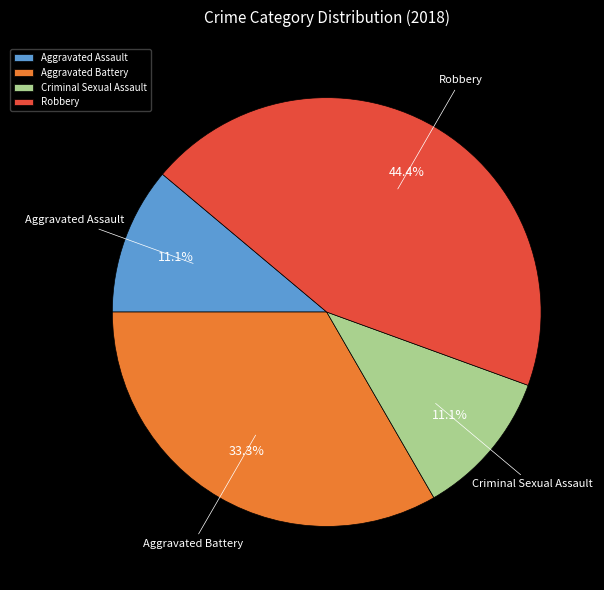

To the nearest percent, what portion does Aggravated Battery represent?

33%